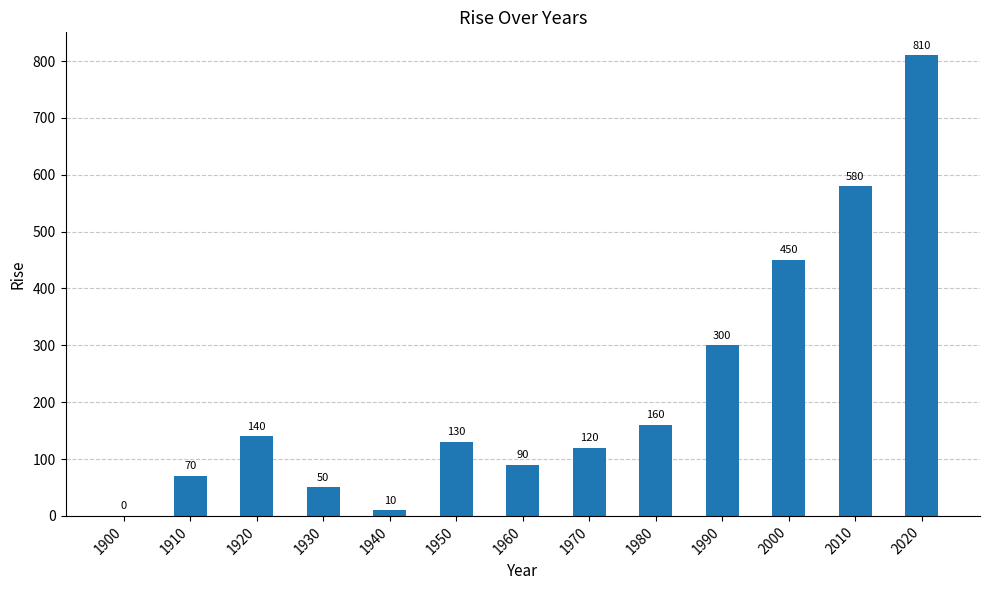

Reading left to right, transcribe all the data shown in this chart.

1900=0	1910=70	1920=140	1930=50	1940=10	1950=130	1960=90	1970=120	1980=160	1990=300	2000=450	2010=580	2020=810